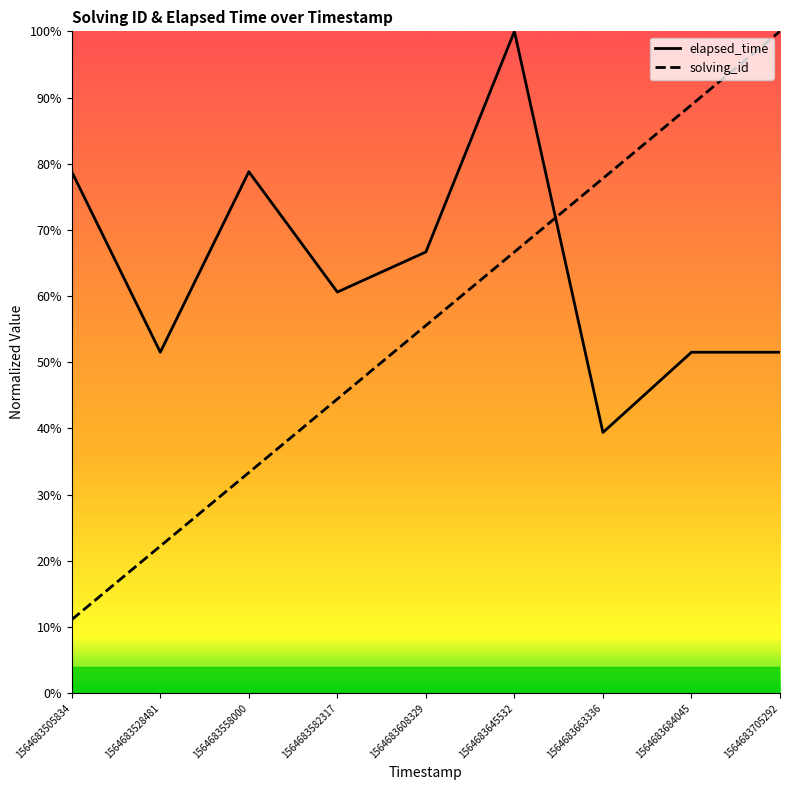

Is it true that elapsed_time equals 18.0 at 1564683505834?

False